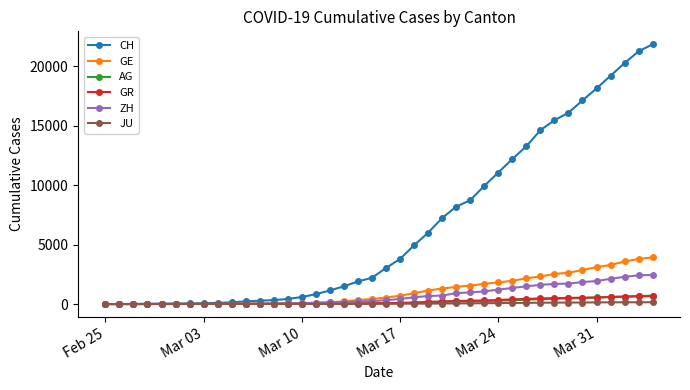

Which series has the largest range (max minus min)?

CH